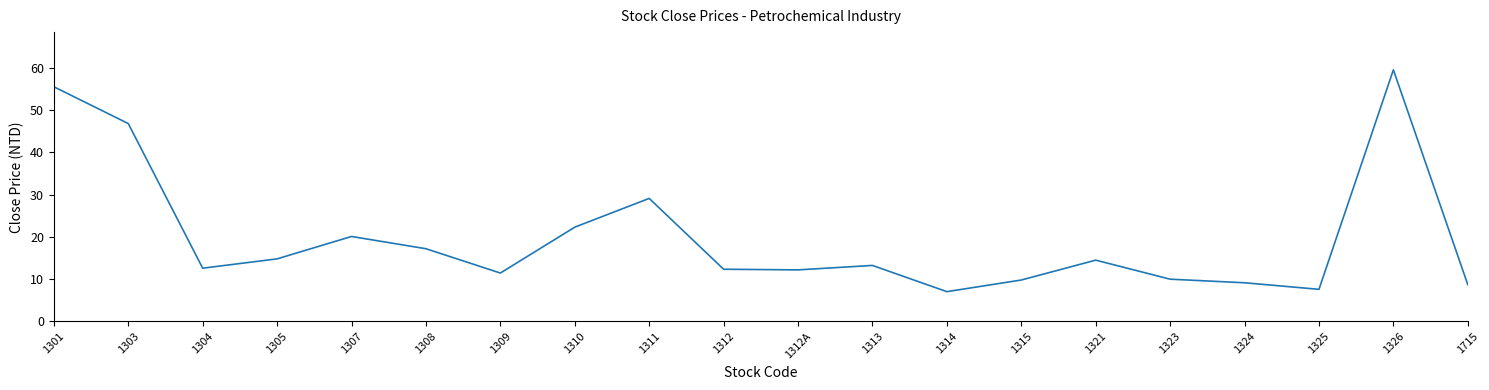

What is the greatest value displayed?

59.5